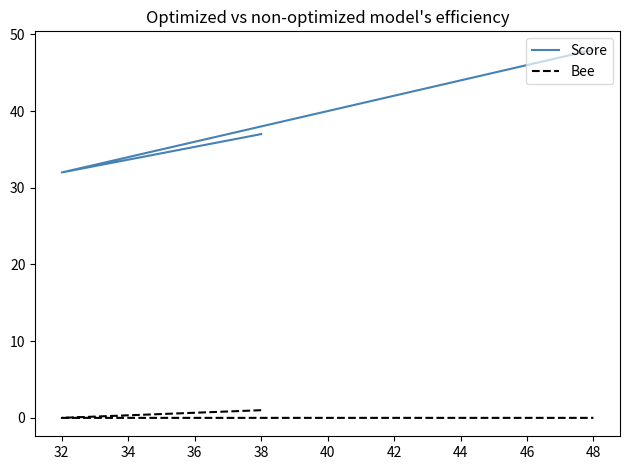

The Score series shows 11 at 32. True or false?

False